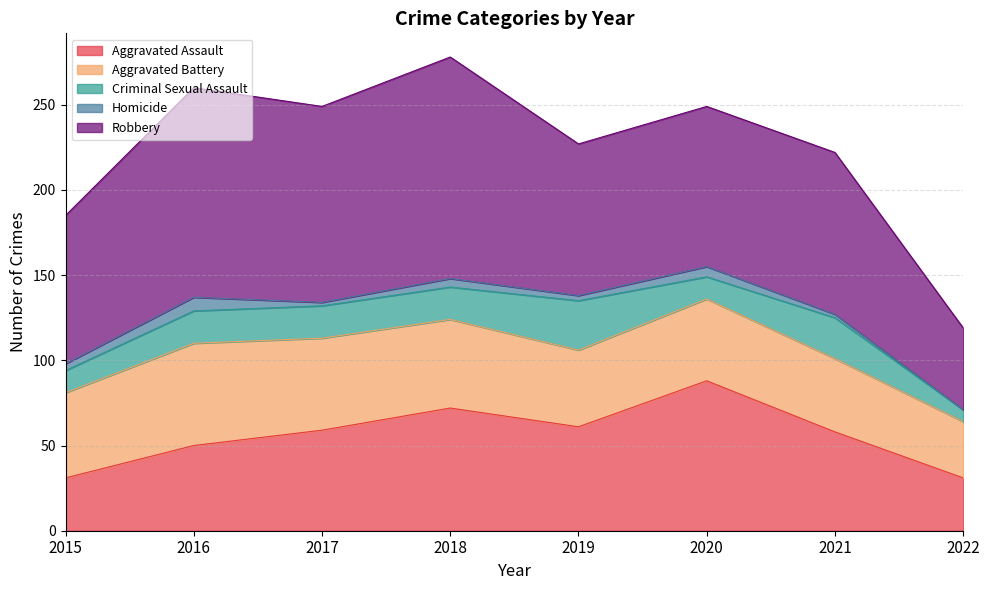

What are all the series names shown in the legend?

Aggravated Assault, Aggravated Battery, Criminal Sexual Assault, Homicide, Robbery